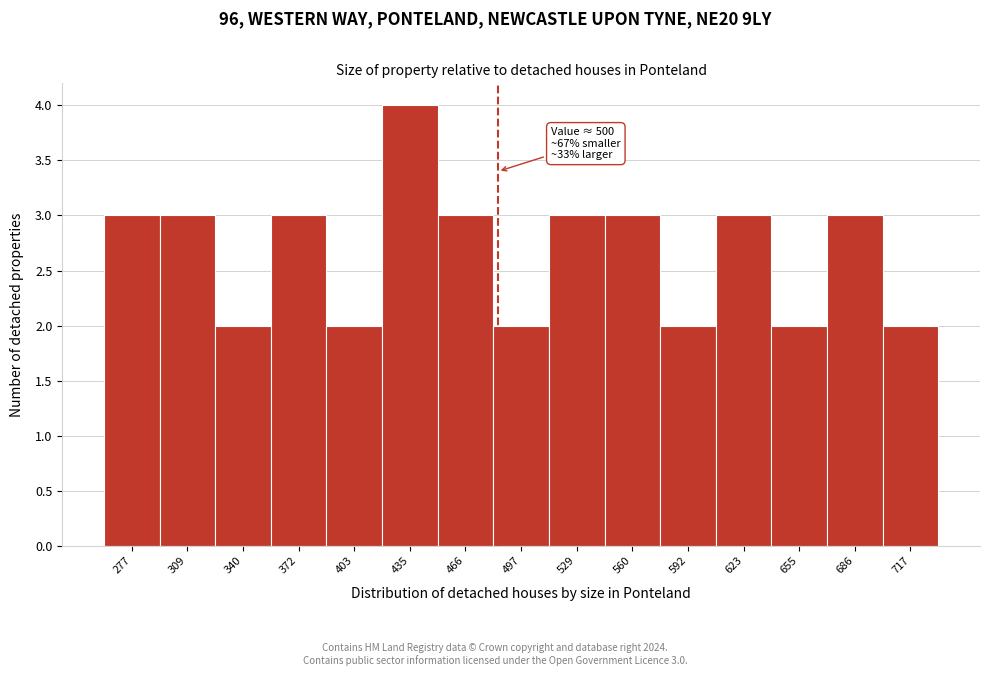

Reading left to right, list all the values displayed in this chart.

3	3	2	3	2	4	3	2	3	3	2	3	2	3	2